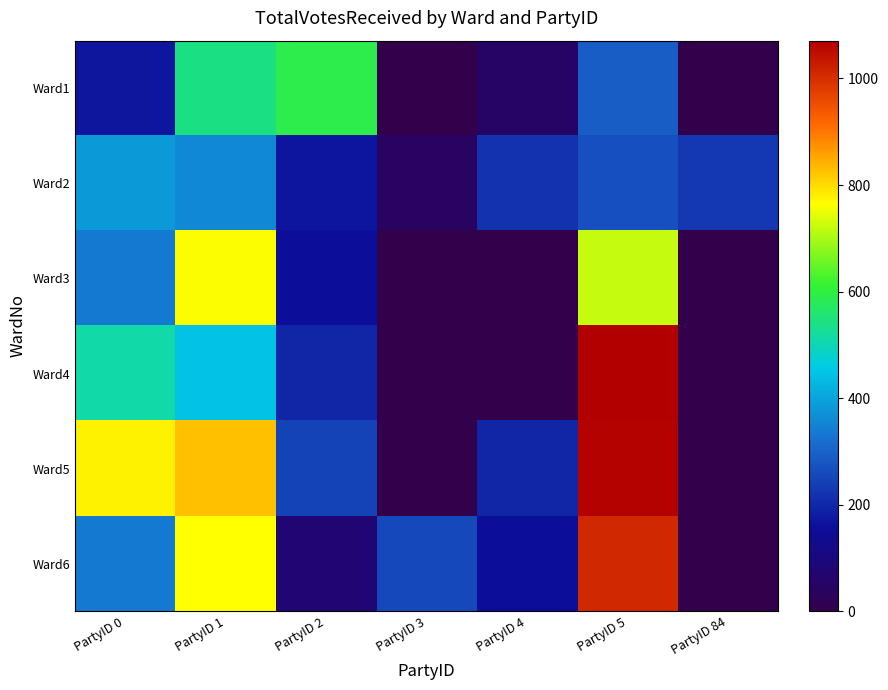

At PartyID 1, list the series in order from largest to smallest.

Ward5, Ward6, Ward3, Ward1, Ward4, Ward2